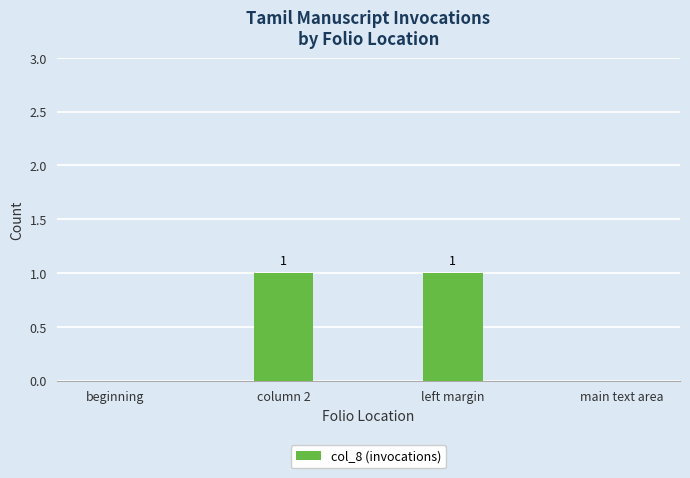

What is the change in value from left margin to main text area?

-1